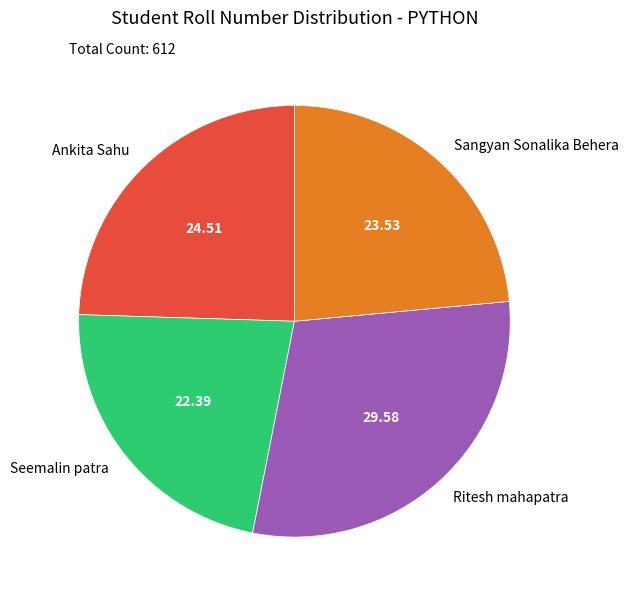

What is the ratio of the value at Ankita Sahu to the value at Ritesh mahapatra?

0.8